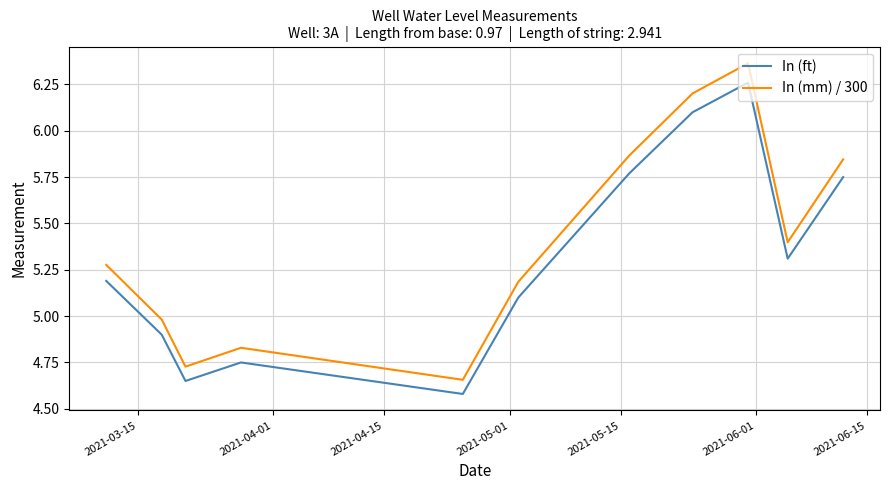

How many interior local peaks does the In (mm) / 300 series have?

2